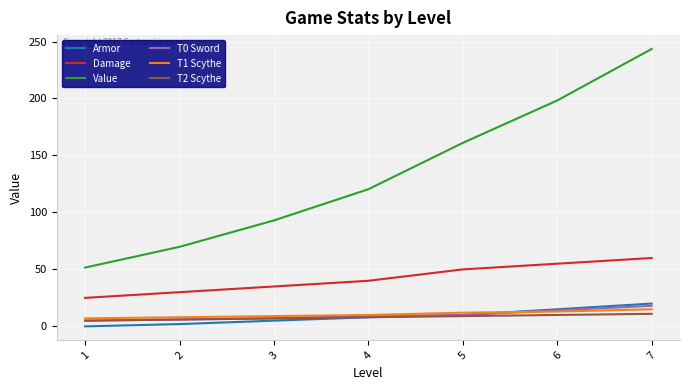

What are all the series names shown in the legend?

Armor, Damage, Value, T0 Sword, T1 Scythe, T2 Scythe